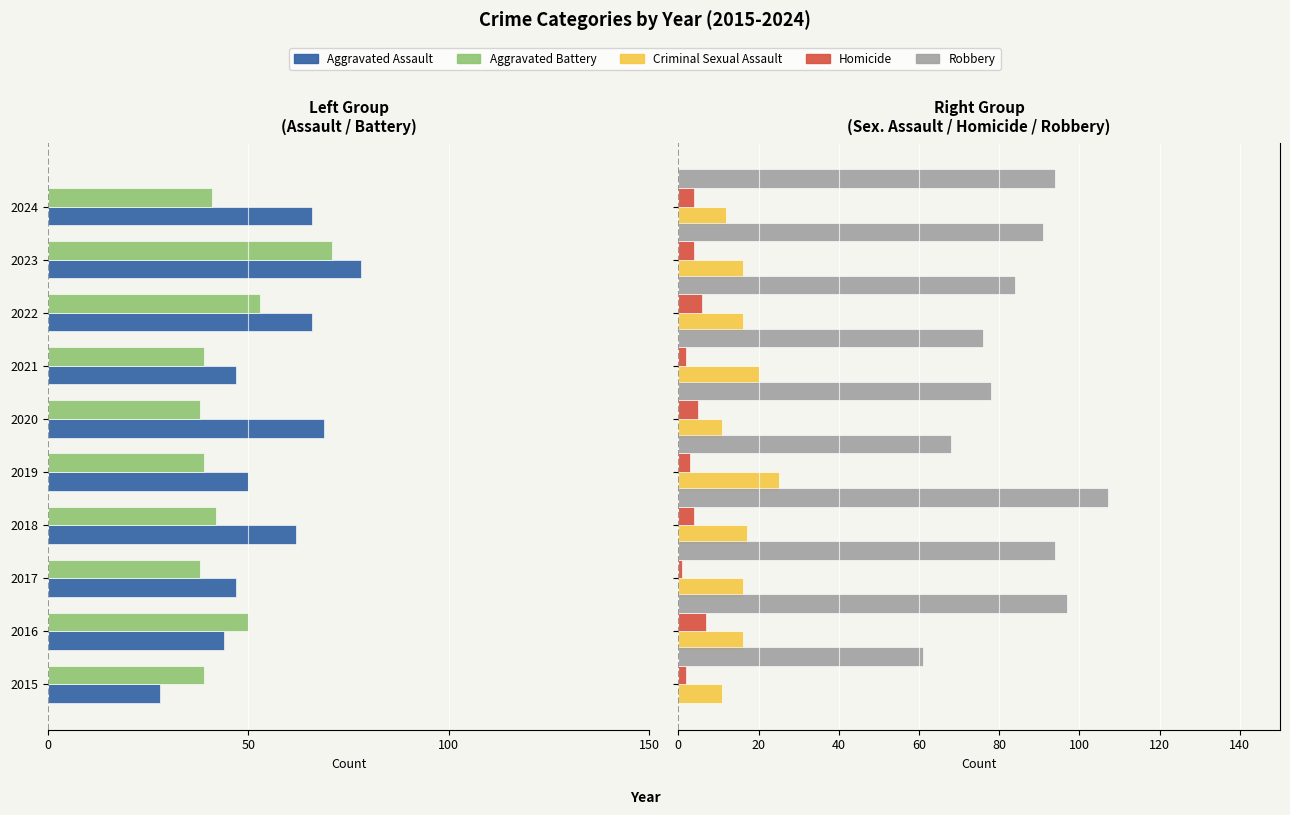

How many categories are shown in the chart?

10